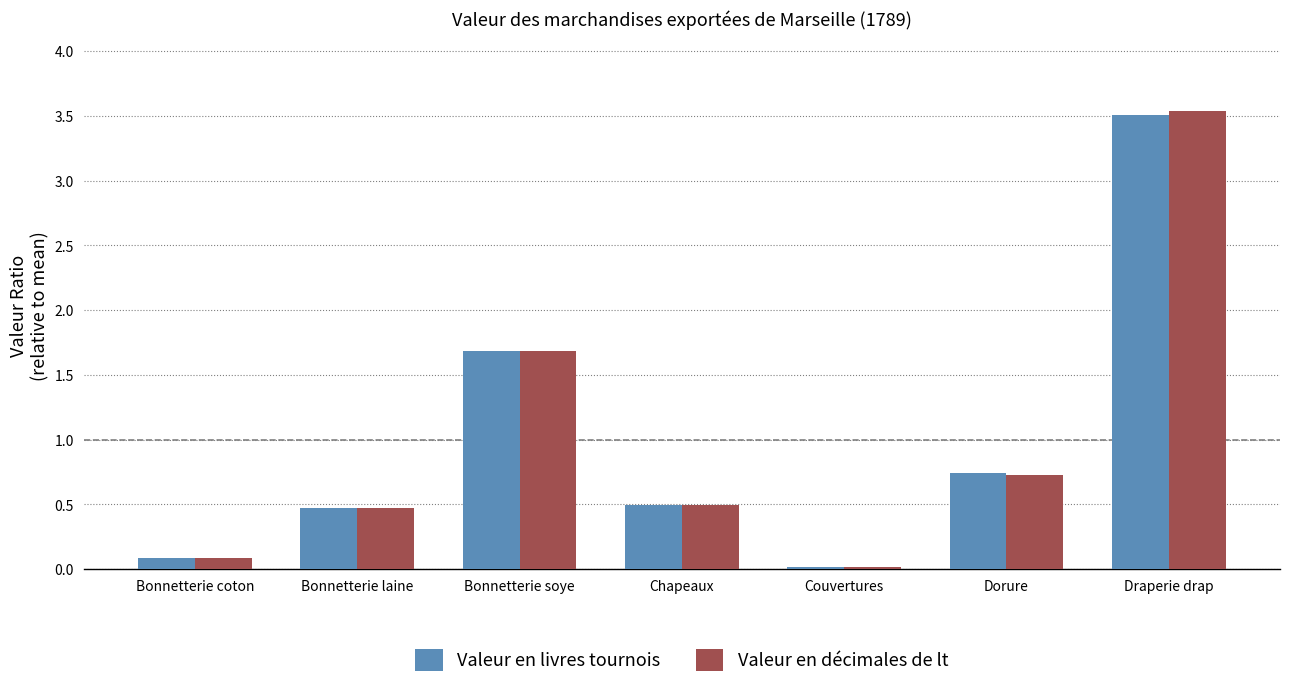

What are all the series names shown in the legend?

Valeur en livres tournois, Valeur en décimales de lt